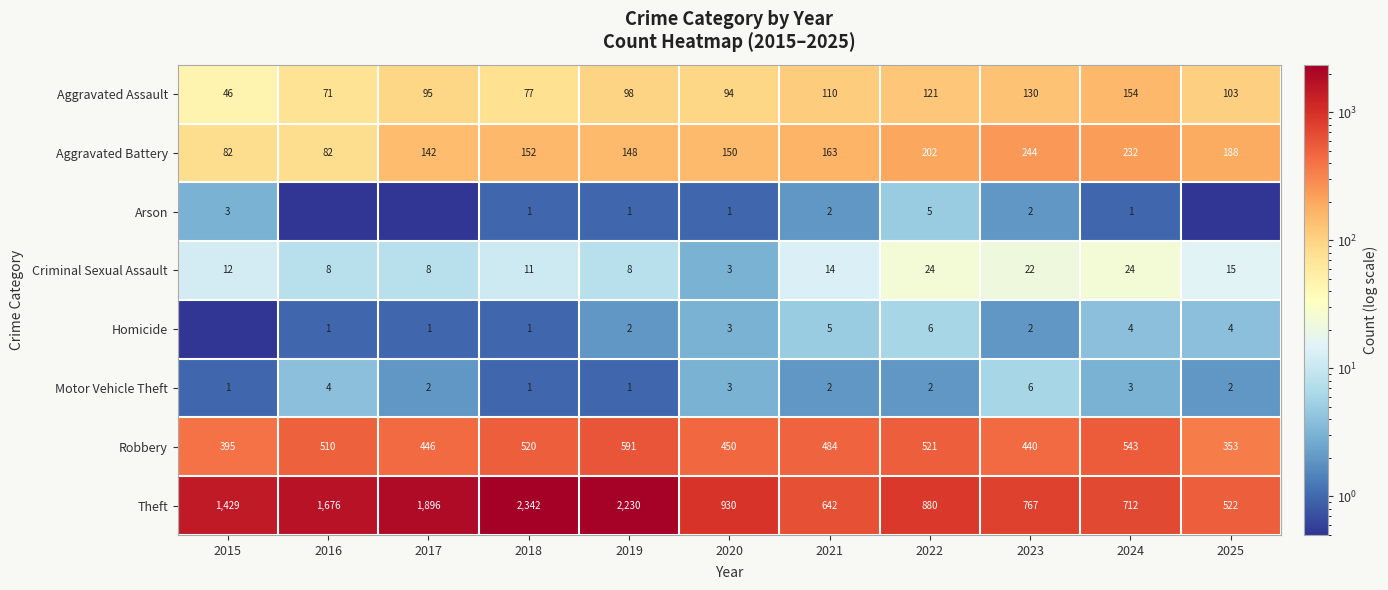

How many data points in Criminal Sexual Assault are less than 12?

5